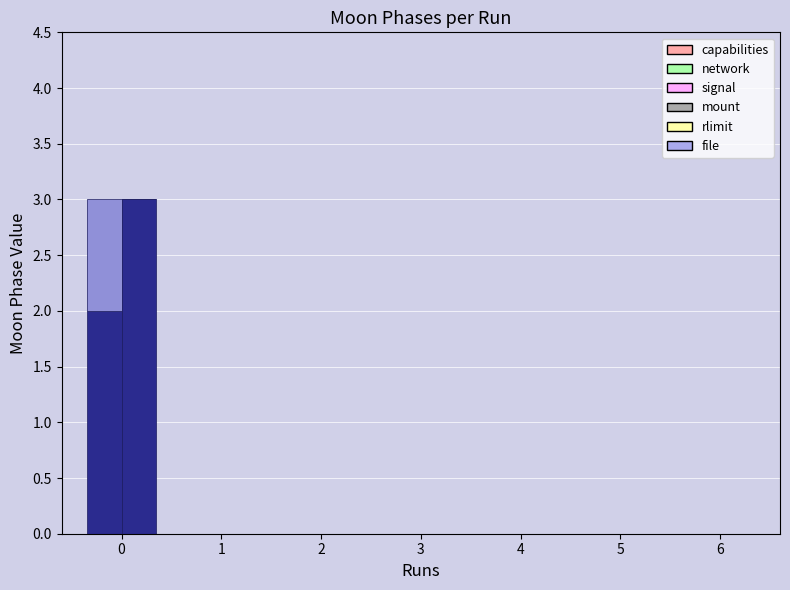

Is the value of Moon Phase 3 at 5 greater than the value of Moon Phase 0 at 2?

No